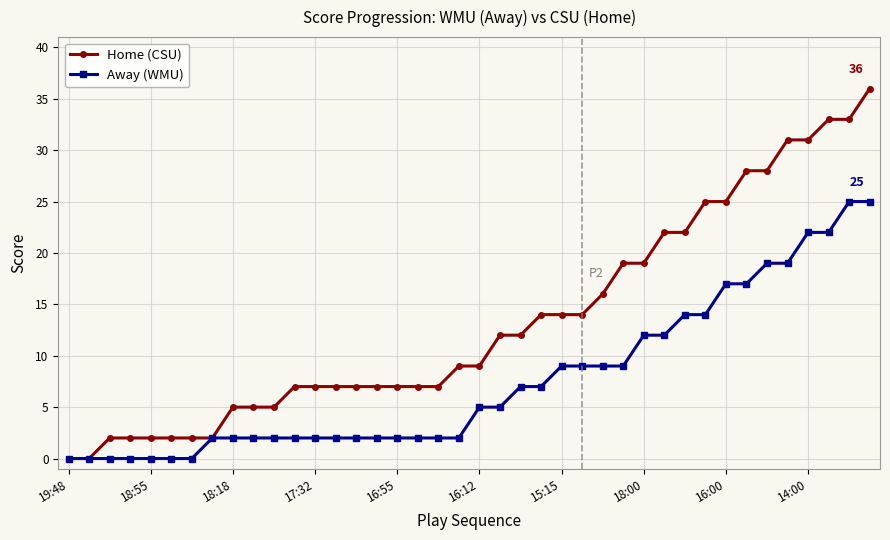

Reading left to right, transcribe all the data shown in this chart.

Home (CSU): 0	0	2	2	2	2	2	2	5	5	5	7	7	7	7	7	7	7	7	9	9	12	12	14	14	14	16	19	19	22	22	25	25	28	28	31	31	33	33	36
Away (WMU): 0	0	0	0	0	0	0	2	2	2	2	2	2	2	2	2	2	2	2	2	5	5	7	7	9	9	9	9	12	12	14	14	17	17	19	19	22	22	25	25